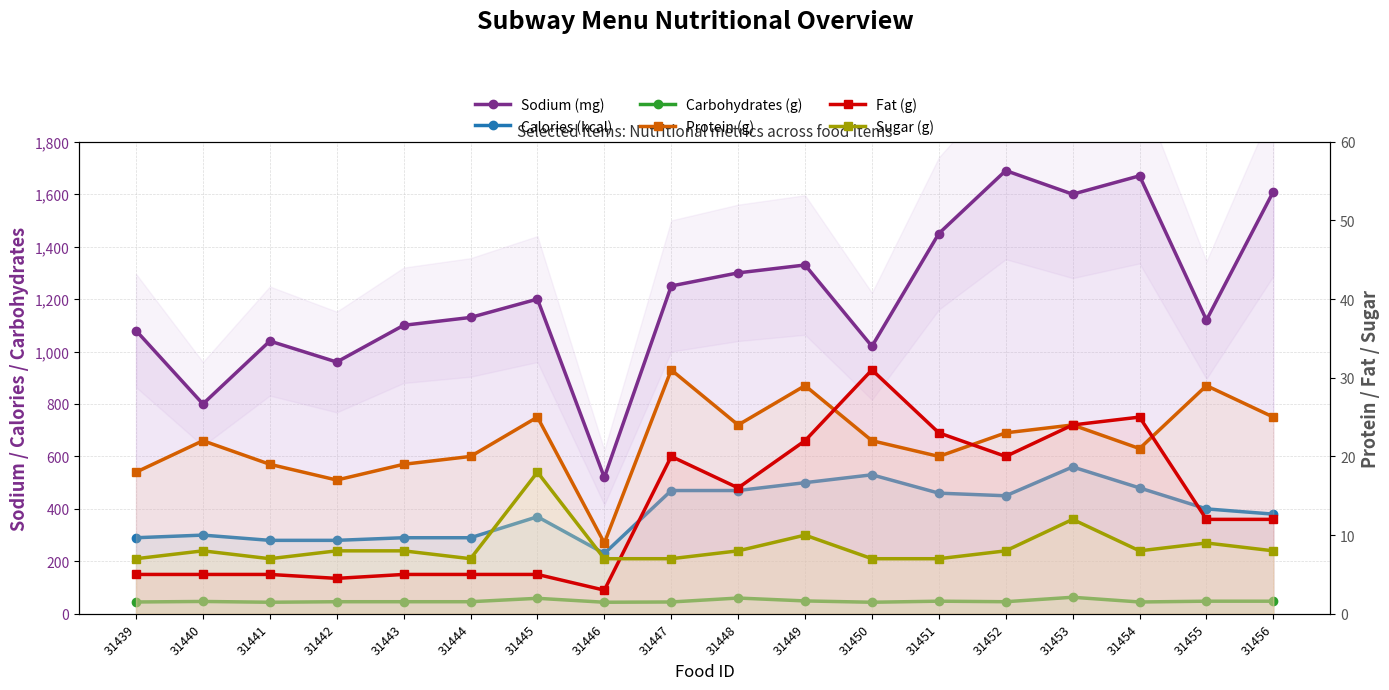

What is the difference between the highest and lowest values at 31440?

795.0